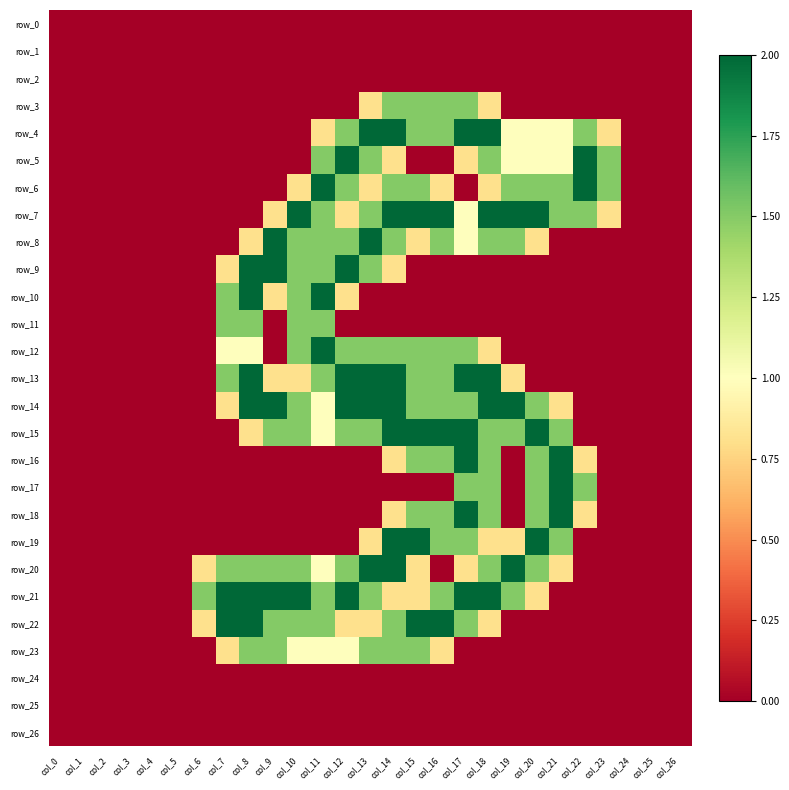

Reading left to right, extract all data points from this chart.

row_0: 0.0	0.0	0.0	0.0	0.0	0.0	0.0	0.0	0.0	0.0	0.0	0.0	0.0	0.0	0.0	0.0	0.0	0.0	0.0	0.0	0.0	0.0	0.0	0.0	0.0	0.0	0.0
row_1: 0.0	0.0	0.0	0.0	0.0	0.0	0.0	0.0	0.0	0.0	0.0	0.0	0.0	0.0	0.0	0.0	0.0	0.0	0.0	0.0	0.0	0.0	0.0	0.0	0.0	0.0	0.0
row_2: 0.0	0.0	0.0	0.0	0.0	0.0	0.0	0.0	0.0	0.0	0.0	0.0	0.0	0.0	0.0	0.0	0.0	0.0	0.0	0.0	0.0	0.0	0.0	0.0	0.0	0.0	0.0
row_3: 0.0	0.0	0.0	0.0	0.0	0.0	0.0	0.0	0.0	0.0	0.0	0.0	0.0	0.8	1.5	1.5	1.5	1.5	0.8	0.0	0.0	0.0	0.0	0.0	0.0	0.0	0.0
row_4: 0.0	0.0	0.0	0.0	0.0	0.0	0.0	0.0	0.0	0.0	0.0	0.8	1.5	2.0	2.0	1.5	1.5	2.0	2.0	1.0	1.0	1.0	1.5	0.8	0.0	0.0	0.0
row_5: 0.0	0.0	0.0	0.0	0.0	0.0	0.0	0.0	0.0	0.0	0.0	1.5	2.0	1.5	0.8	0.0	0.0	0.8	1.5	1.0	1.0	1.0	2.0	1.5	0.0	0.0	0.0
row_6: 0.0	0.0	0.0	0.0	0.0	0.0	0.0	0.0	0.0	0.0	0.8	2.0	1.5	0.8	1.5	1.5	0.8	0.0	0.8	1.5	1.5	1.5	2.0	1.5	0.0	0.0	0.0
row_7: 0.0	0.0	0.0	0.0	0.0	0.0	0.0	0.0	0.0	0.8	2.0	1.5	0.8	1.5	2.0	2.0	2.0	1.0	2.0	2.0	2.0	1.5	1.5	0.8	0.0	0.0	0.0
row_8: 0.0	0.0	0.0	0.0	0.0	0.0	0.0	0.0	0.8	2.0	1.5	1.5	1.5	2.0	1.5	0.8	1.5	1.0	1.5	1.5	0.8	0.0	0.0	0.0	0.0	0.0	0.0
row_9: 0.0	0.0	0.0	0.0	0.0	0.0	0.0	0.8	2.0	2.0	1.5	1.5	2.0	1.5	0.8	0.0	0.0	0.0	0.0	0.0	0.0	0.0	0.0	0.0	0.0	0.0	0.0
row_10: 0.0	0.0	0.0	0.0	0.0	0.0	0.0	1.5	2.0	0.8	1.5	2.0	0.8	0.0	0.0	0.0	0.0	0.0	0.0	0.0	0.0	0.0	0.0	0.0	0.0	0.0	0.0
row_11: 0.0	0.0	0.0	0.0	0.0	0.0	0.0	1.5	1.5	0.0	1.5	1.5	0.0	0.0	0.0	0.0	0.0	0.0	0.0	0.0	0.0	0.0	0.0	0.0	0.0	0.0	0.0
row_12: 0.0	0.0	0.0	0.0	0.0	0.0	0.0	1.0	1.0	0.0	1.5	2.0	1.5	1.5	1.5	1.5	1.5	1.5	0.8	0.0	0.0	0.0	0.0	0.0	0.0	0.0	0.0
row_13: 0.0	0.0	0.0	0.0	0.0	0.0	0.0	1.5	2.0	0.8	0.8	1.5	2.0	2.0	2.0	1.5	1.5	2.0	2.0	0.8	0.0	0.0	0.0	0.0	0.0	0.0	0.0
row_14: 0.0	0.0	0.0	0.0	0.0	0.0	0.0	0.8	2.0	2.0	1.5	1.0	2.0	2.0	2.0	1.5	1.5	1.5	2.0	2.0	1.5	0.8	0.0	0.0	0.0	0.0	0.0
row_15: 0.0	0.0	0.0	0.0	0.0	0.0	0.0	0.0	0.8	1.5	1.5	1.0	1.5	1.5	2.0	2.0	2.0	2.0	1.5	1.5	2.0	1.5	0.0	0.0	0.0	0.0	0.0
row_16: 0.0	0.0	0.0	0.0	0.0	0.0	0.0	0.0	0.0	0.0	0.0	0.0	0.0	0.0	0.8	1.5	1.5	2.0	1.5	0.0	1.5	2.0	0.8	0.0	0.0	0.0	0.0
row_17: 0.0	0.0	0.0	0.0	0.0	0.0	0.0	0.0	0.0	0.0	0.0	0.0	0.0	0.0	0.0	0.0	0.0	1.5	1.5	0.0	1.5	2.0	1.5	0.0	0.0	0.0	0.0
row_18: 0.0	0.0	0.0	0.0	0.0	0.0	0.0	0.0	0.0	0.0	0.0	0.0	0.0	0.0	0.8	1.5	1.5	2.0	1.5	0.0	1.5	2.0	0.8	0.0	0.0	0.0	0.0
row_19: 0.0	0.0	0.0	0.0	0.0	0.0	0.0	0.0	0.0	0.0	0.0	0.0	0.0	0.8	2.0	2.0	1.5	1.5	0.8	0.8	2.0	1.5	0.0	0.0	0.0	0.0	0.0
row_20: 0.0	0.0	0.0	0.0	0.0	0.0	0.8	1.5	1.5	1.5	1.5	1.0	1.5	2.0	2.0	0.8	0.0	0.8	1.5	2.0	1.5	0.8	0.0	0.0	0.0	0.0	0.0
row_21: 0.0	0.0	0.0	0.0	0.0	0.0	1.5	2.0	2.0	2.0	2.0	1.5	2.0	1.5	0.8	0.8	1.5	2.0	2.0	1.5	0.8	0.0	0.0	0.0	0.0	0.0	0.0
row_22: 0.0	0.0	0.0	0.0	0.0	0.0	0.8	2.0	2.0	1.5	1.5	1.5	0.8	0.8	1.5	2.0	2.0	1.5	0.8	0.0	0.0	0.0	0.0	0.0	0.0	0.0	0.0
row_23: 0.0	0.0	0.0	0.0	0.0	0.0	0.0	0.8	1.5	1.5	1.0	1.0	1.0	1.5	1.5	1.5	0.8	0.0	0.0	0.0	0.0	0.0	0.0	0.0	0.0	0.0	0.0
row_24: 0.0	0.0	0.0	0.0	0.0	0.0	0.0	0.0	0.0	0.0	0.0	0.0	0.0	0.0	0.0	0.0	0.0	0.0	0.0	0.0	0.0	0.0	0.0	0.0	0.0	0.0	0.0
row_25: 0.0	0.0	0.0	0.0	0.0	0.0	0.0	0.0	0.0	0.0	0.0	0.0	0.0	0.0	0.0	0.0	0.0	0.0	0.0	0.0	0.0	0.0	0.0	0.0	0.0	0.0	0.0
row_26: 0.0	0.0	0.0	0.0	0.0	0.0	0.0	0.0	0.0	0.0	0.0	0.0	0.0	0.0	0.0	0.0	0.0	0.0	0.0	0.0	0.0	0.0	0.0	0.0	0.0	0.0	0.0